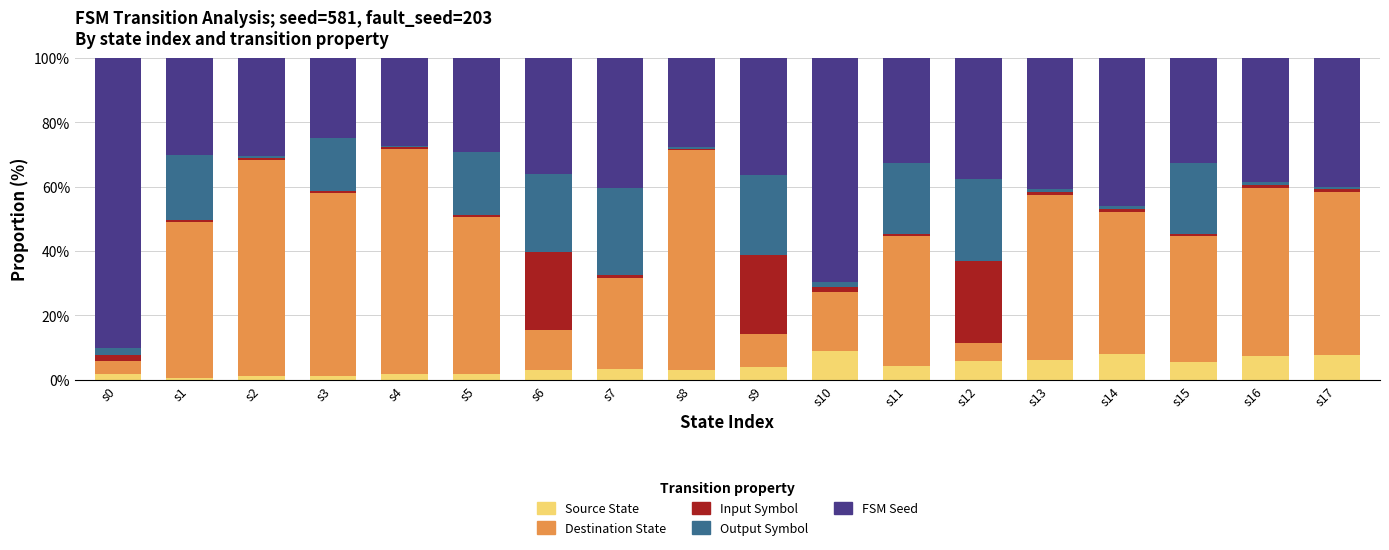

What is the difference between the maximum and minimum values in the Source State series?

8.4